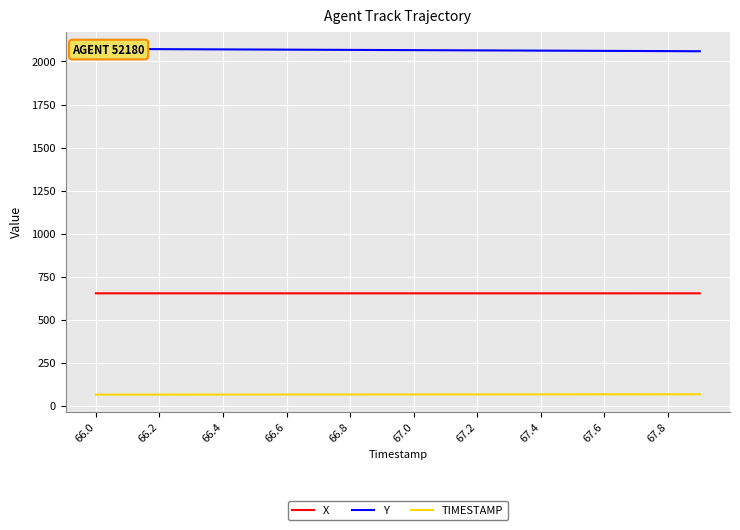

True or false: TIMESTAMP has a value of 67.4 at 67.4.

True